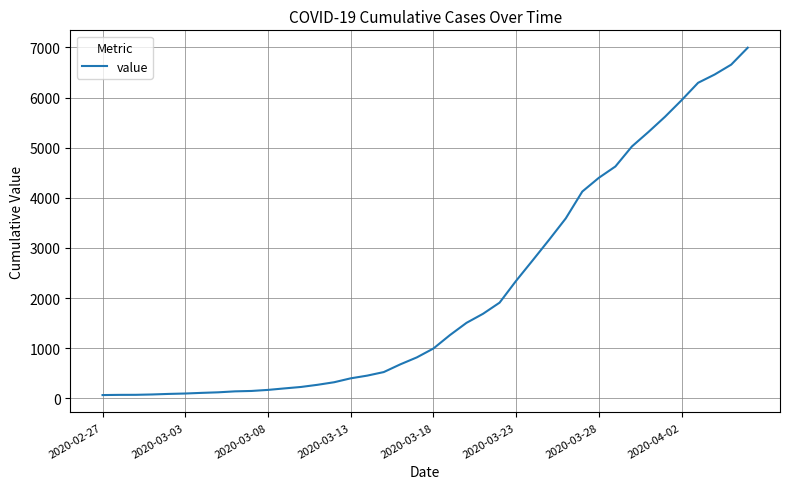

What is the greatest value displayed?

6995